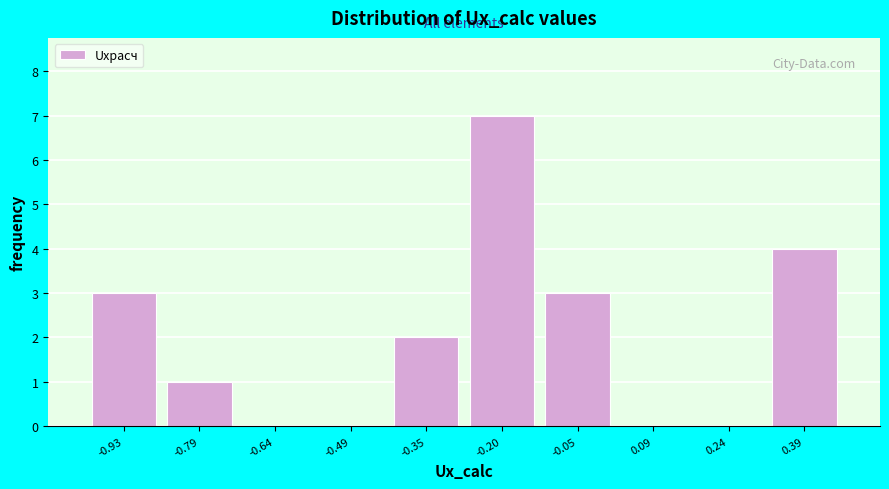

Reading left to right, list all the values displayed in this chart.

-0.93=3	-0.79=1	-0.64=0	-0.49=0	-0.35=2	-0.20=7	-0.05=3	0.09=0	0.24=0	0.39=4